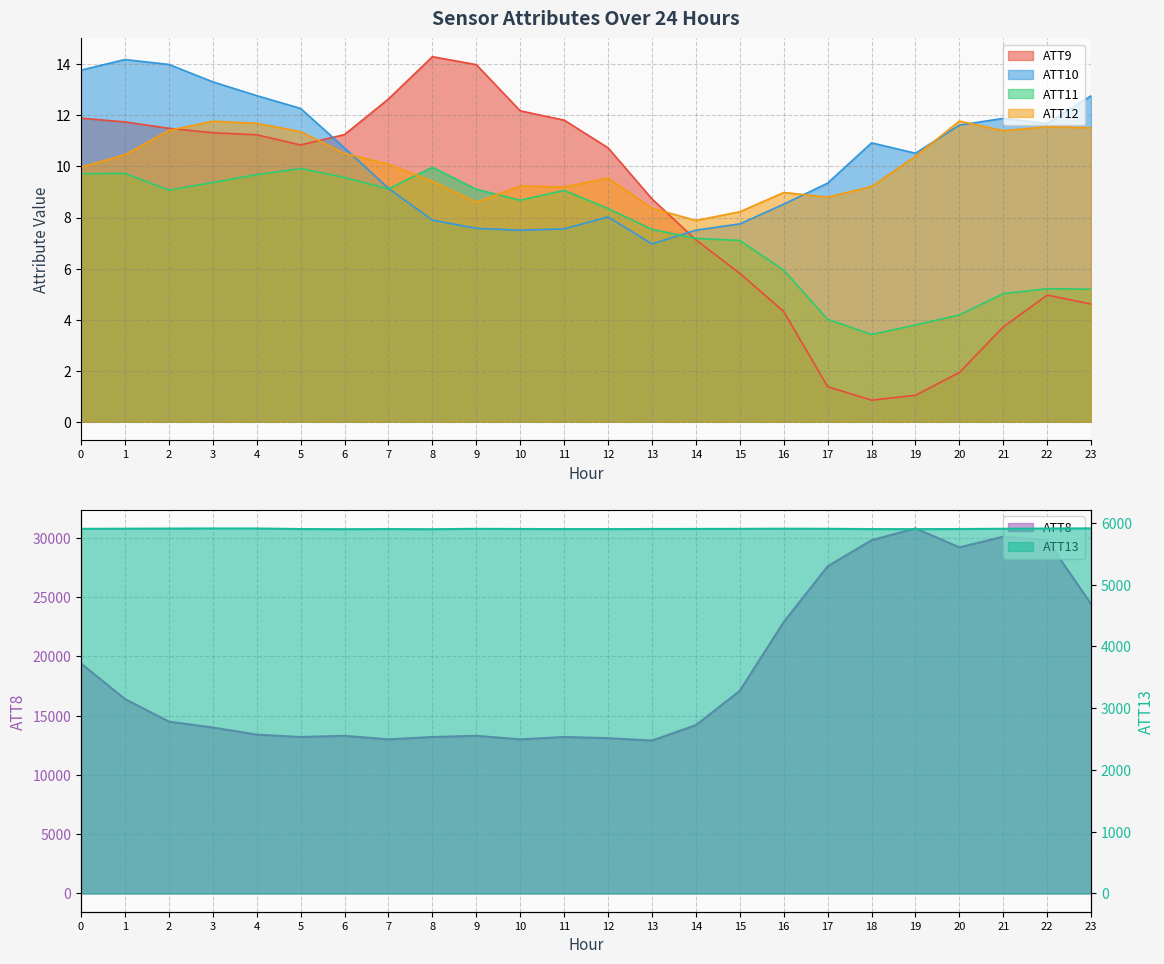

What is the sum of all ATT11 values?

179.9